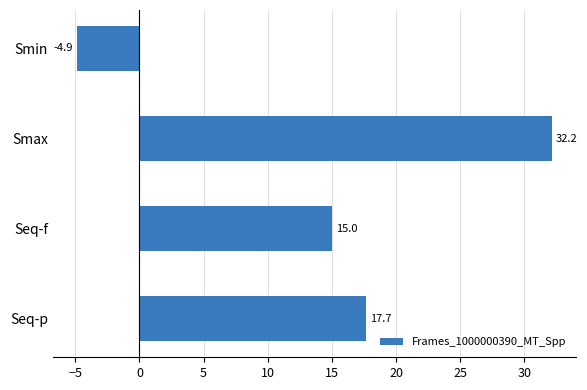

Which label corresponds to the largest value in the chart?

Smax